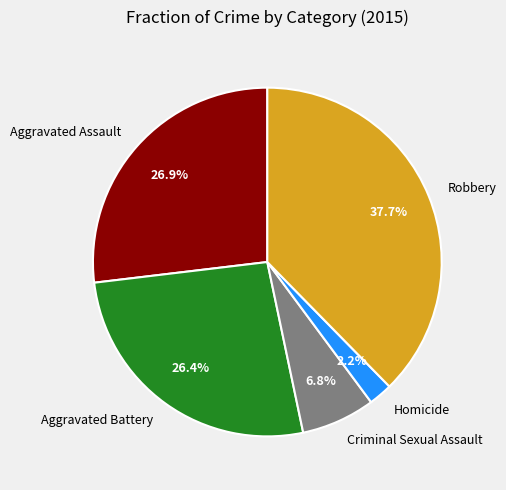

Which category has the smallest portion of the pie?

Homicide